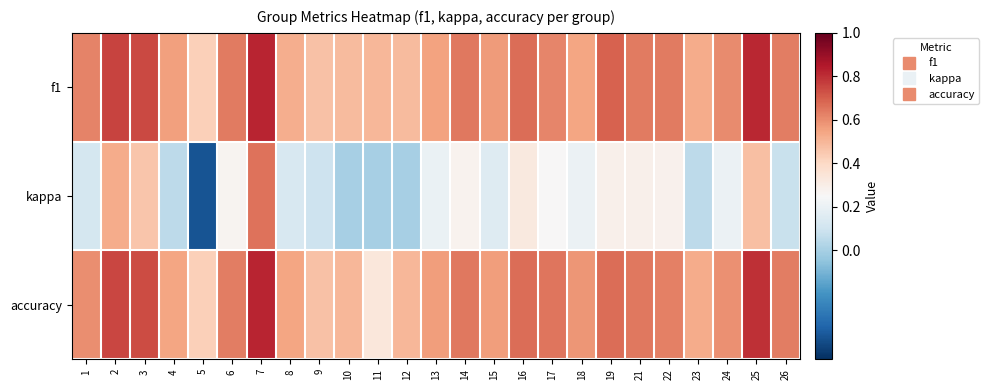

At which category is the sum across all series the highest?

7